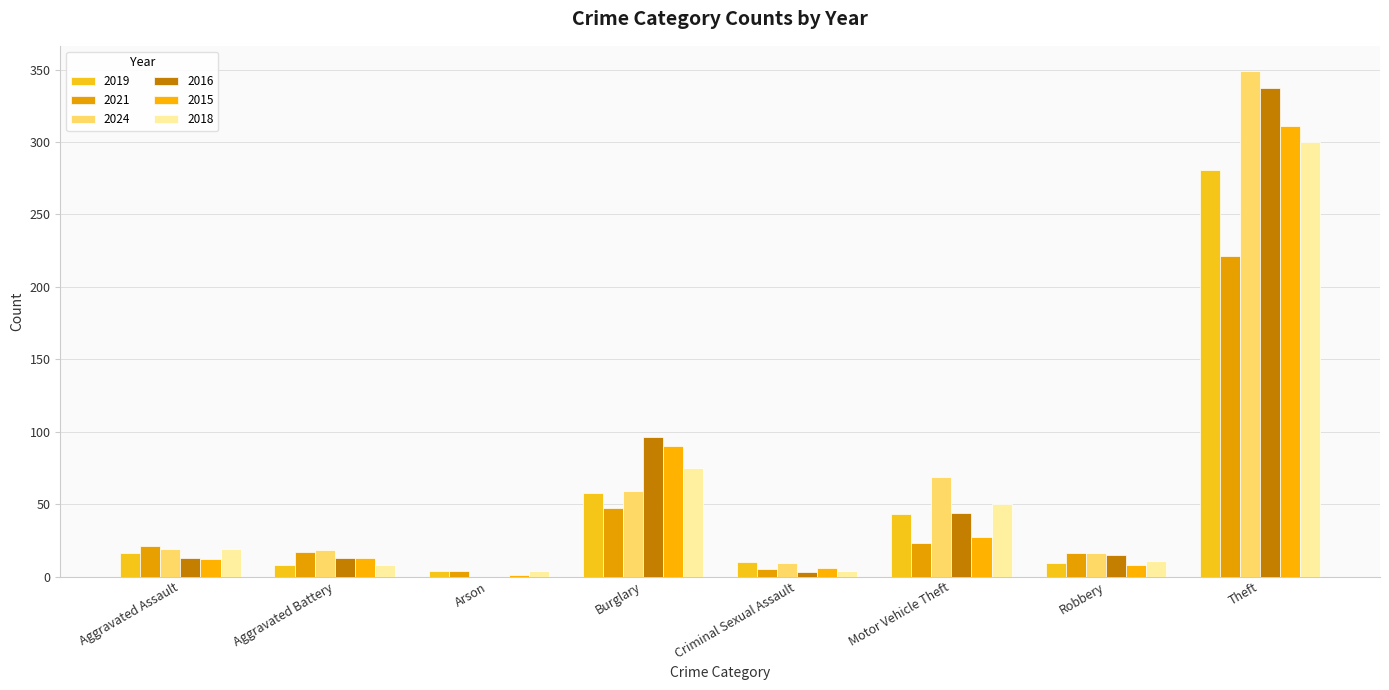

What is the difference between the highest and lowest values at Arson?

4